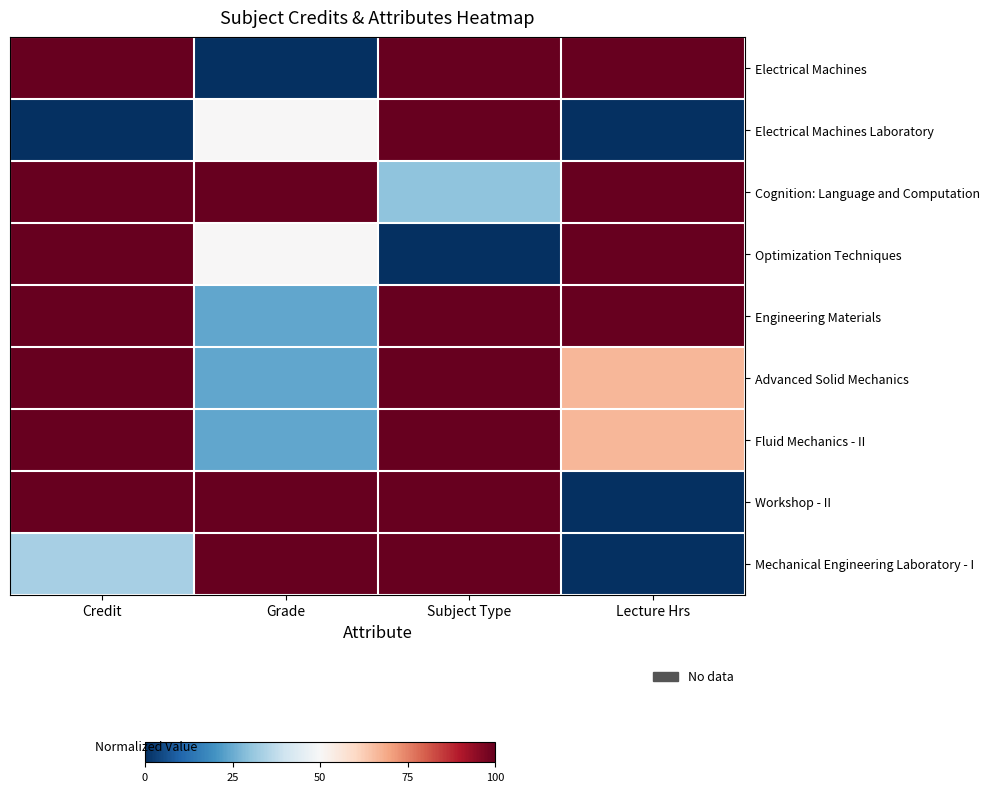

Reading left to right, what are all the values shown in this chart?

Electrical Machines: Credit=100.0	Grade=0.0	Subject Type=100.0	Lecture Hrs=100.0
Electrical Machines Laboratory: Credit=0.0	Grade=50.0	Subject Type=100.0	Lecture Hrs=0.0
Cognition: Language and Computation: Credit=100.0	Grade=100.0	Subject Type=30.0	Lecture Hrs=100.0
Optimization Techniques: Credit=100.0	Grade=50.0	Subject Type=0.0	Lecture Hrs=100.0
Engineering Materials: Credit=100.0	Grade=24.0	Subject Type=100.0	Lecture Hrs=100.0
Advanced Solid Mechanics: Credit=100.0	Grade=24.0	Subject Type=100.0	Lecture Hrs=66.7
Fluid Mechanics - II: Credit=100.0	Grade=24.0	Subject Type=100.0	Lecture Hrs=66.7
Workshop - II: Credit=100.0	Grade=100.0	Subject Type=100.0	Lecture Hrs=0.0
Mechanical Engineering Laboratory - I: Credit=33.3	Grade=100.0	Subject Type=100.0	Lecture Hrs=0.0